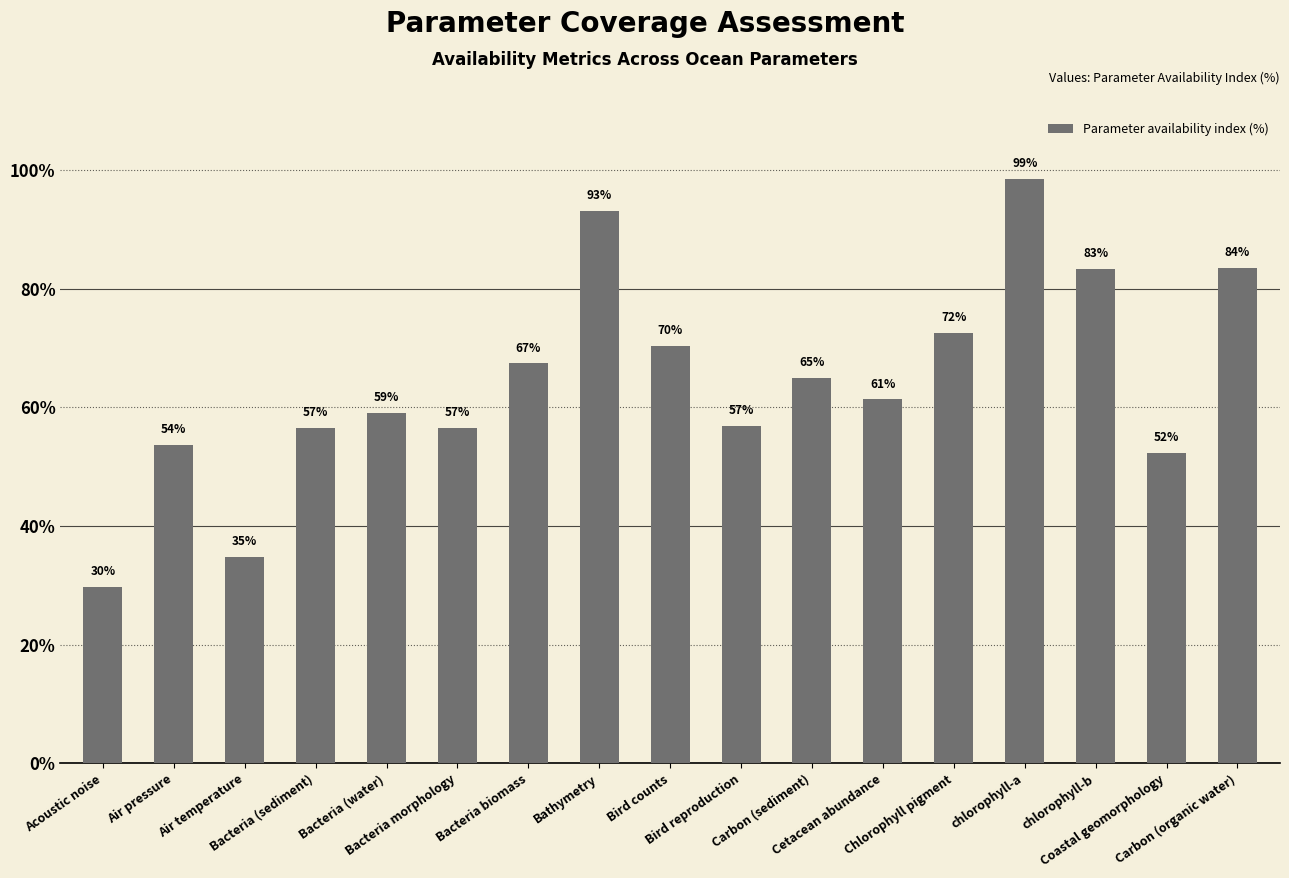

What is the average value?

64.4